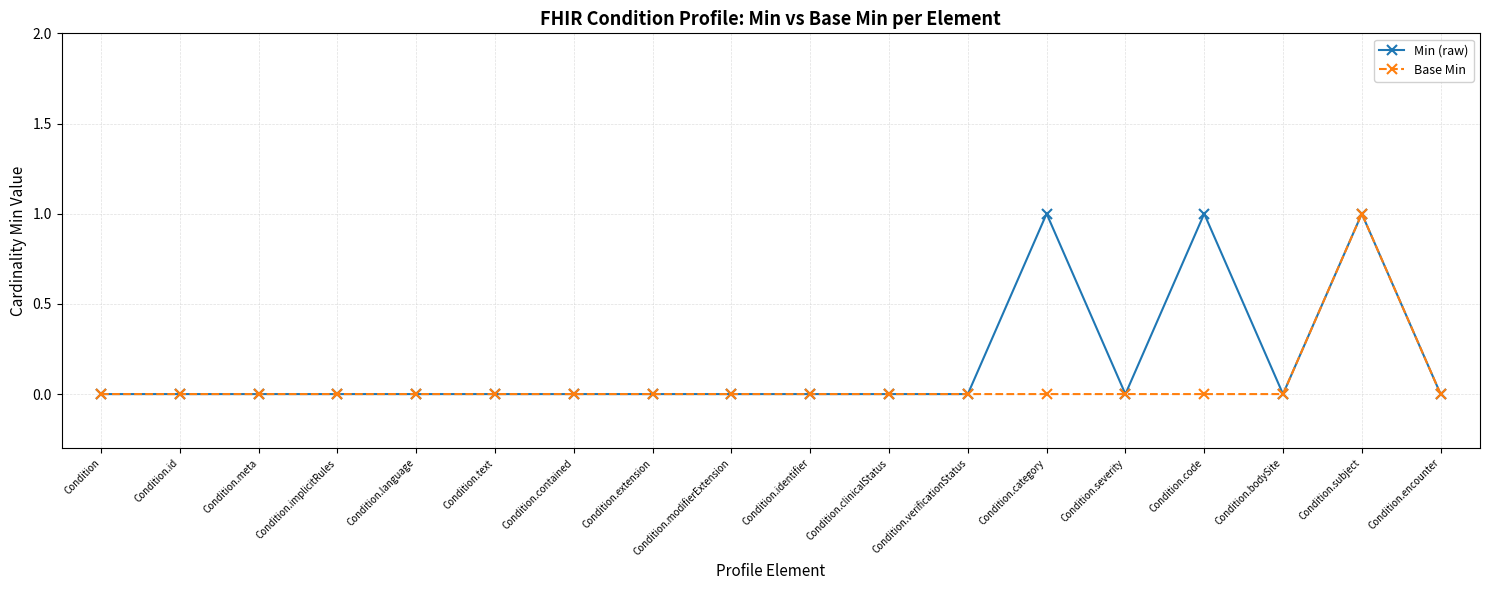

Rank the series by their average value, from lowest to highest.

Base Min, Min (raw)